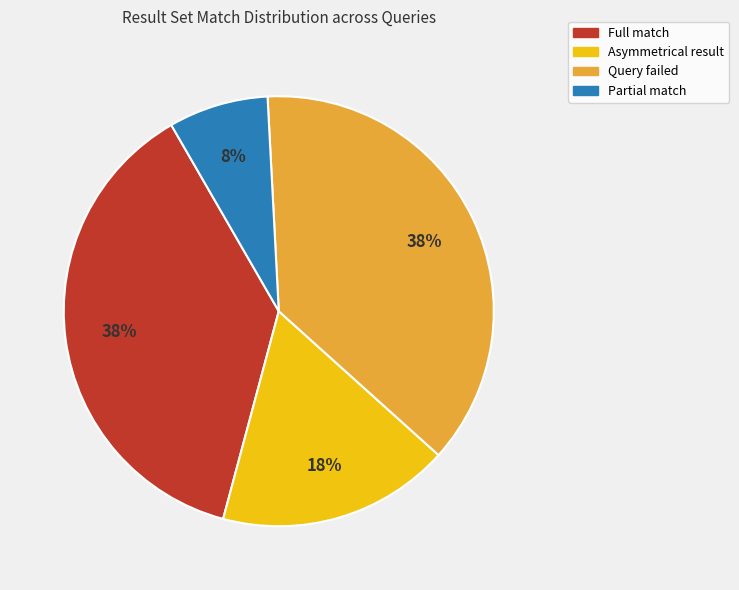

Is there any slice that represents more than half of the pie?

No